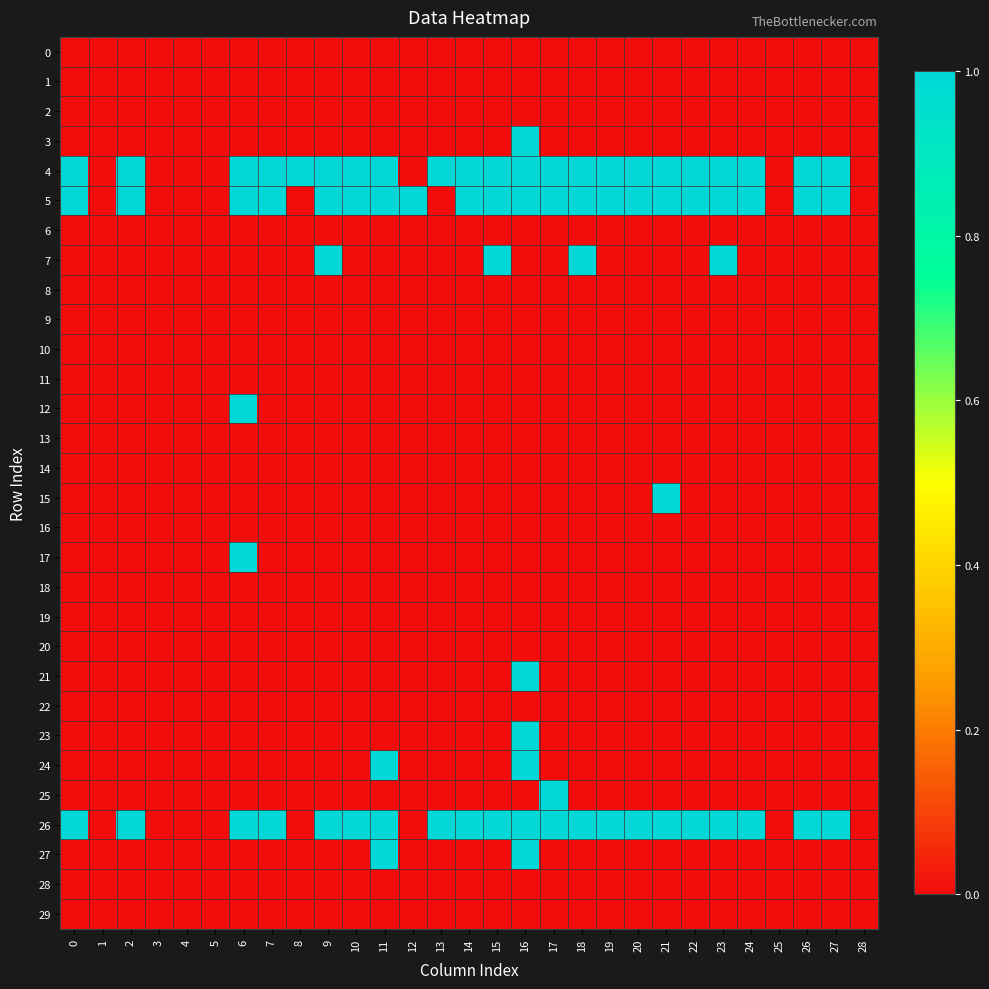

What is the total value across all series at 14?

3